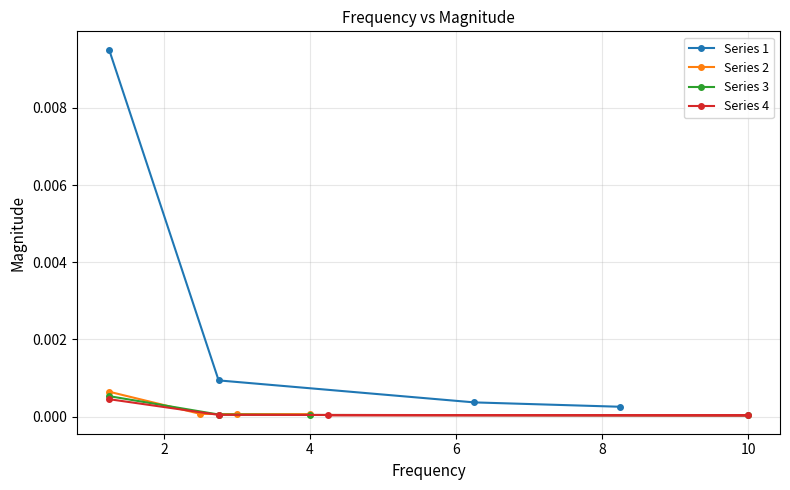

True or false: Series 1 has more than 1 interior local peaks.

False